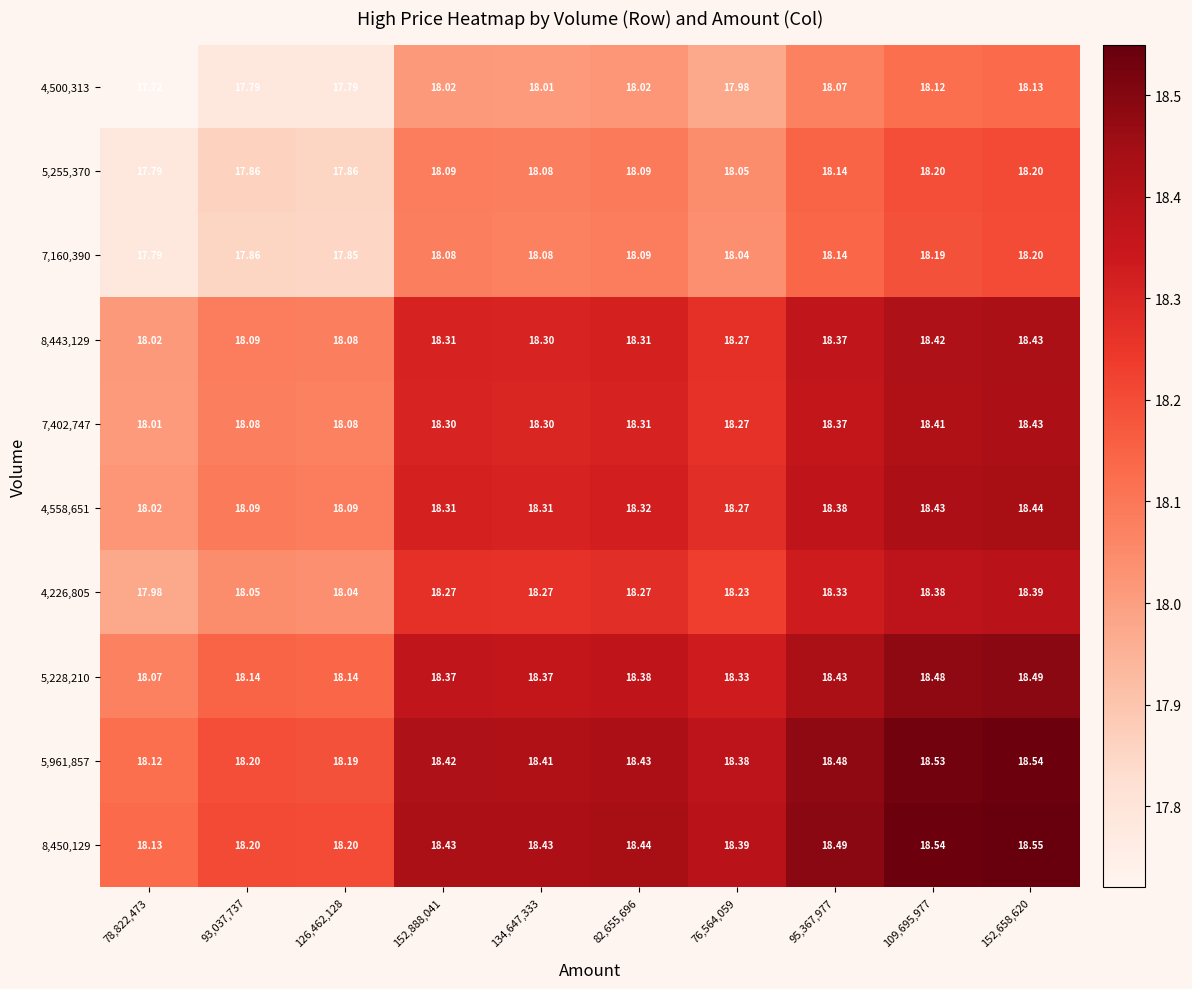

Is the value of 5,255,370 at 152,888,041 greater than the value of 4,226,805 at 109,695,977?

No